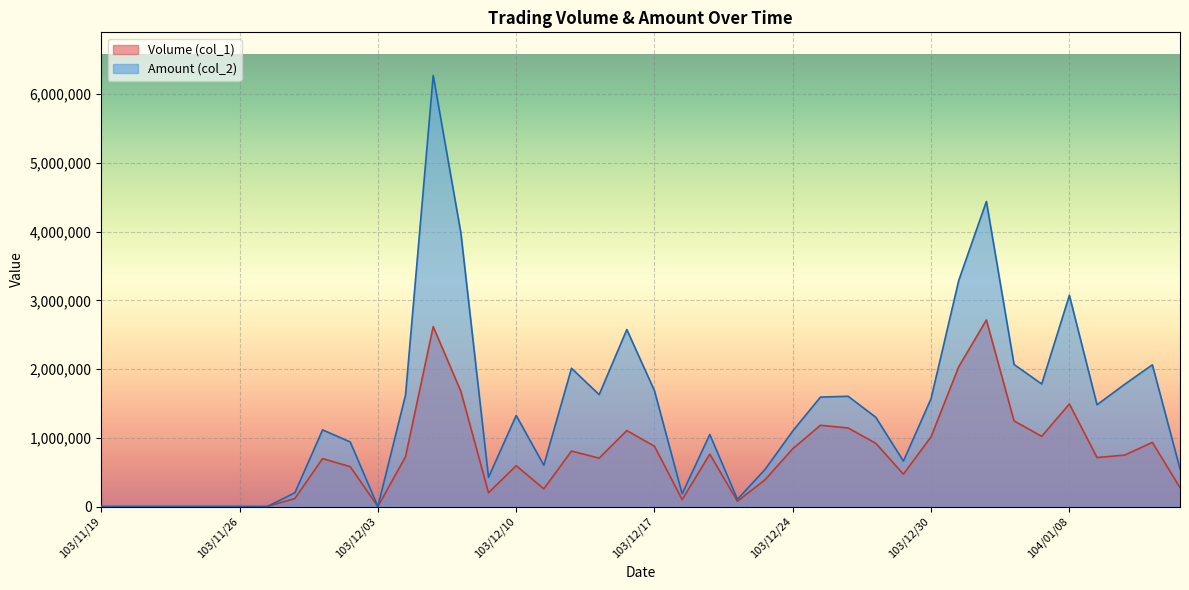

At 104/01/08, list the series in order from smallest to largest.

Volume (col_1), Amount (col_2)